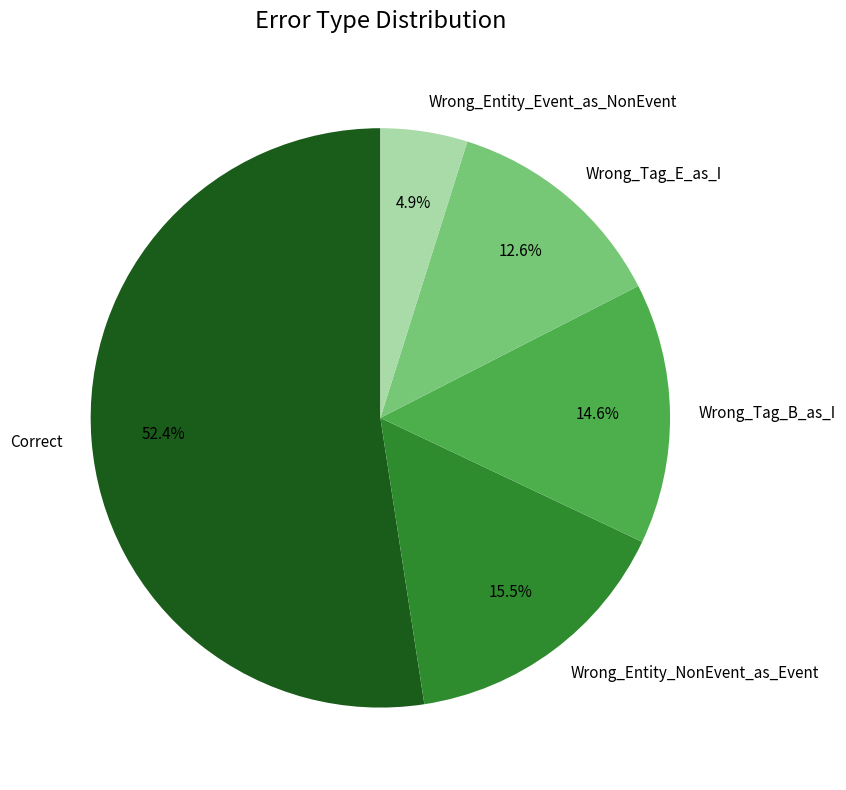

Is the sum of Wrong_Entity_NonEvent_as_Event and Wrong_Tag_E_as_I greater than half?

No